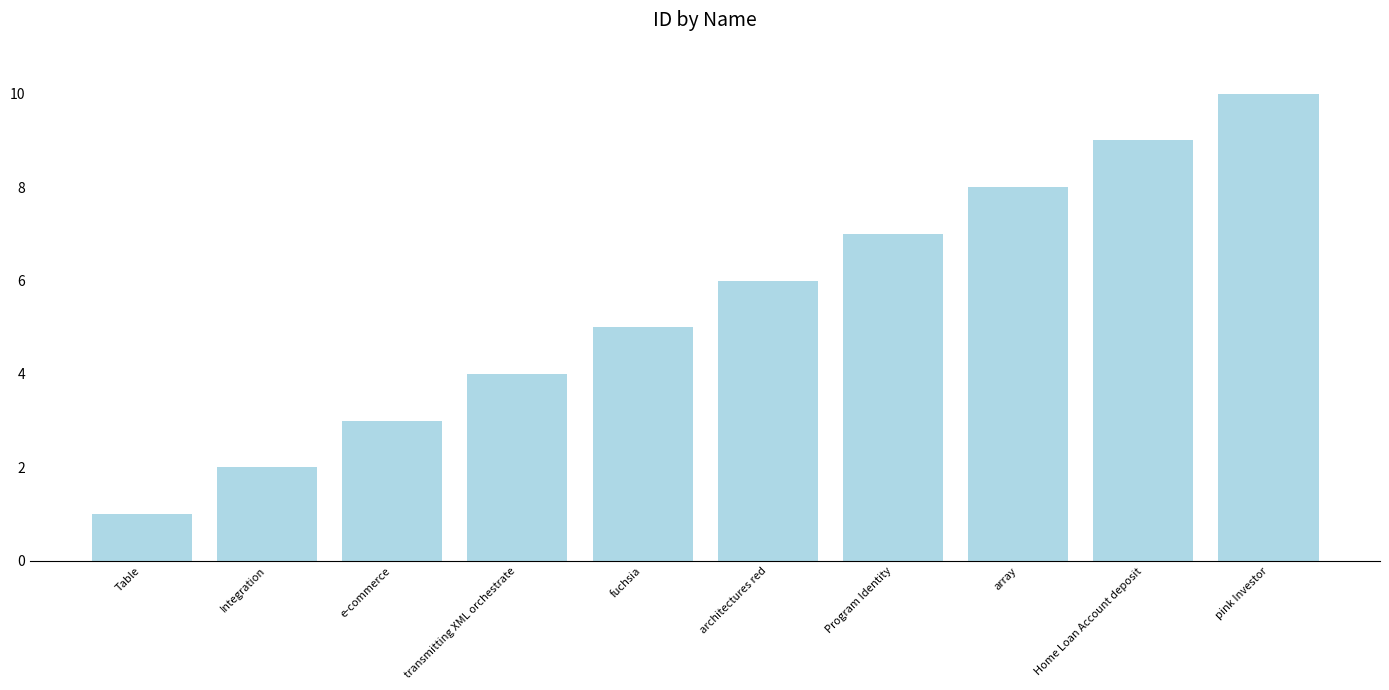

List the labels in order of value, smallest first.

Table, Integration, e-commerce, transmitting XML orchestrate, fuchsia, architectures red, Program Identity, array, Home Loan Account deposit, pink Investor